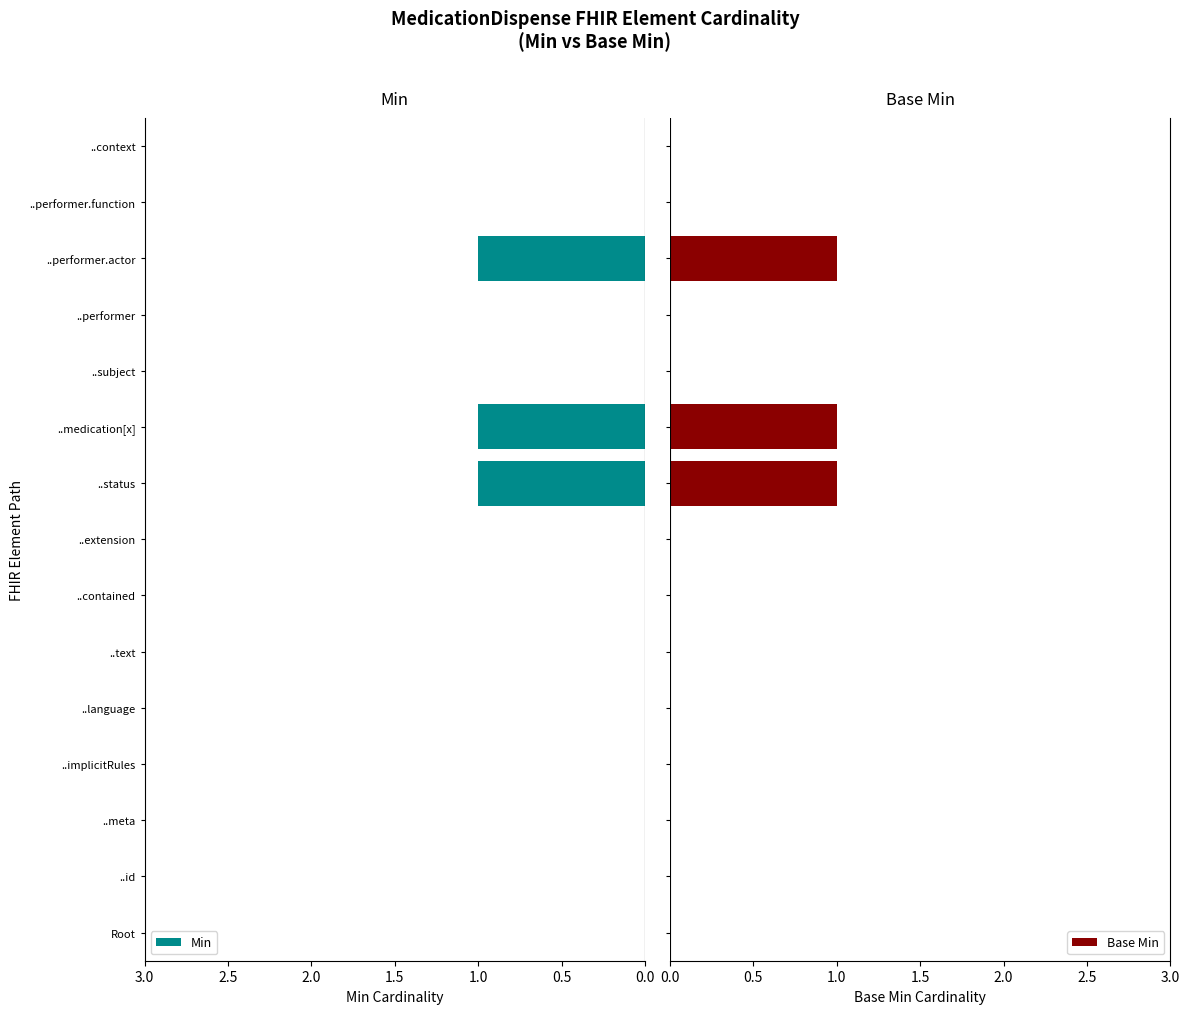

What is the sum of all Min values?

3